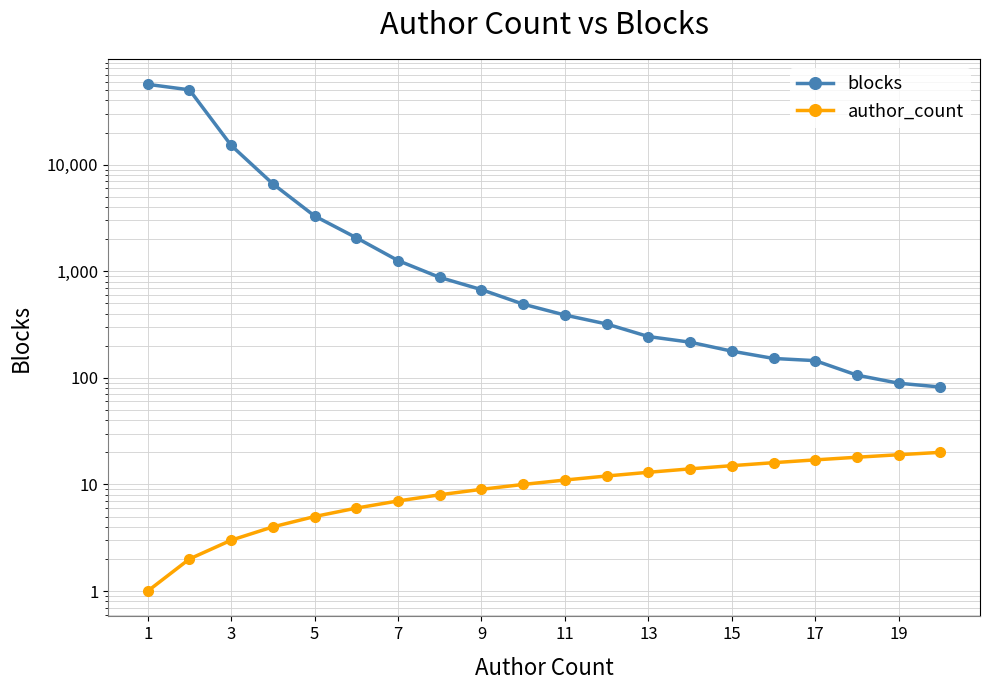

Does the chart have visible grid lines?

Yes